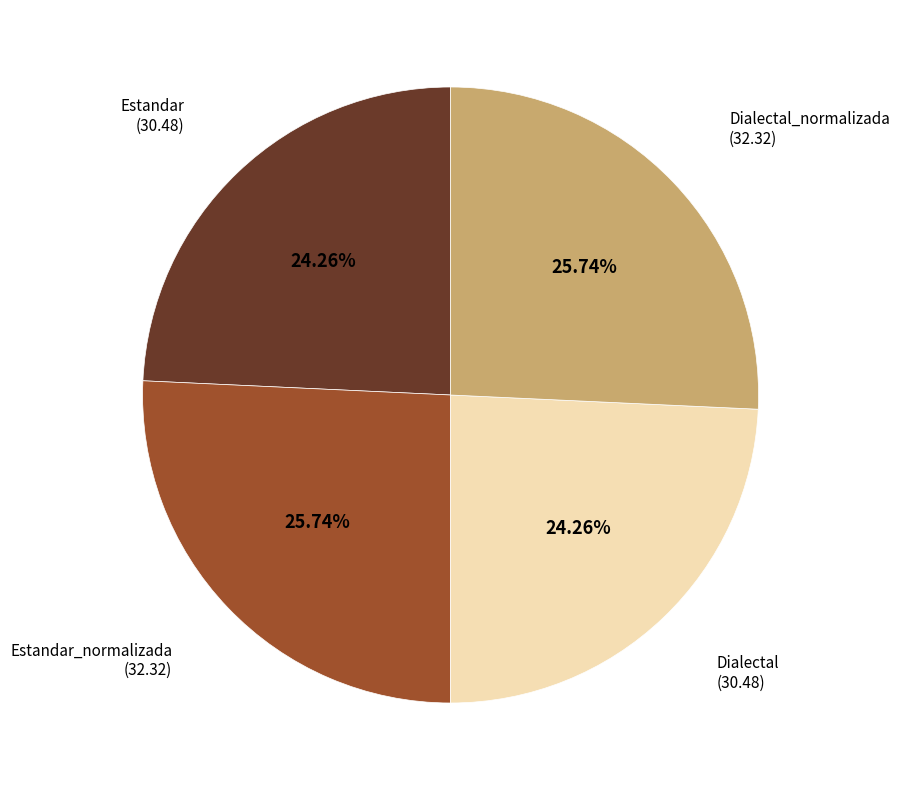

How many segments does this pie chart have?

4